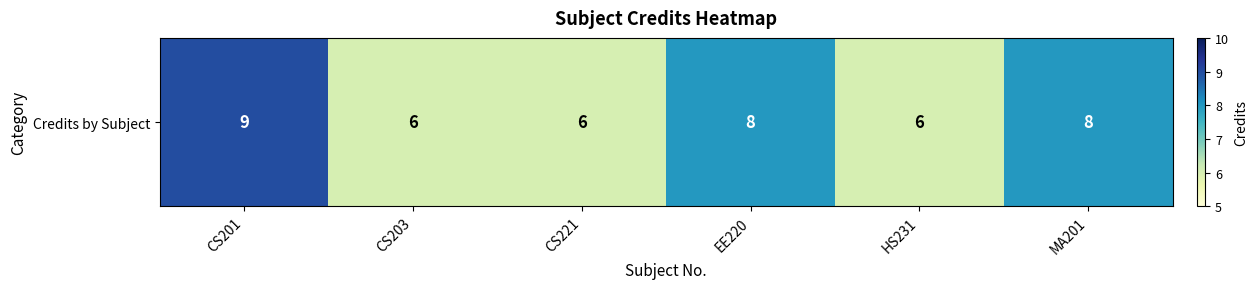

What value does the data have at CS221?

6